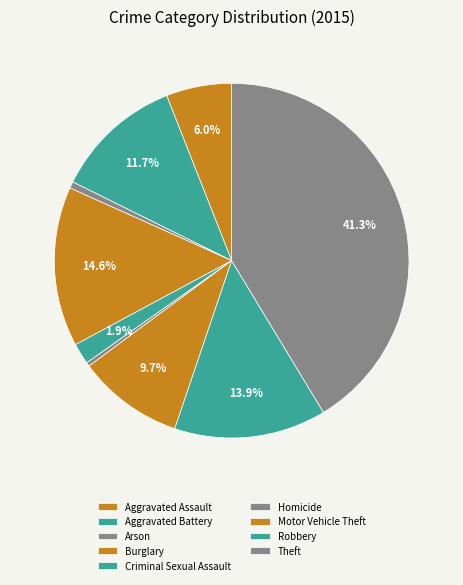

How many slices are in this pie chart?

9